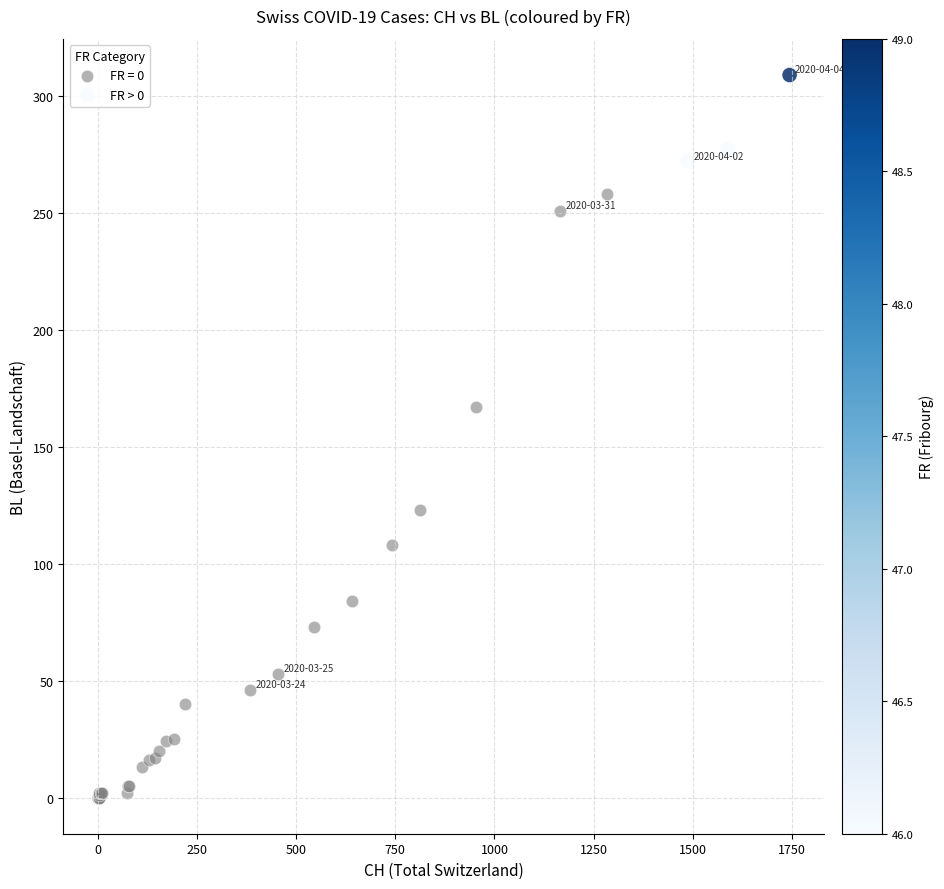

Which series has the largest Y range (max minus min)?

FR = 0